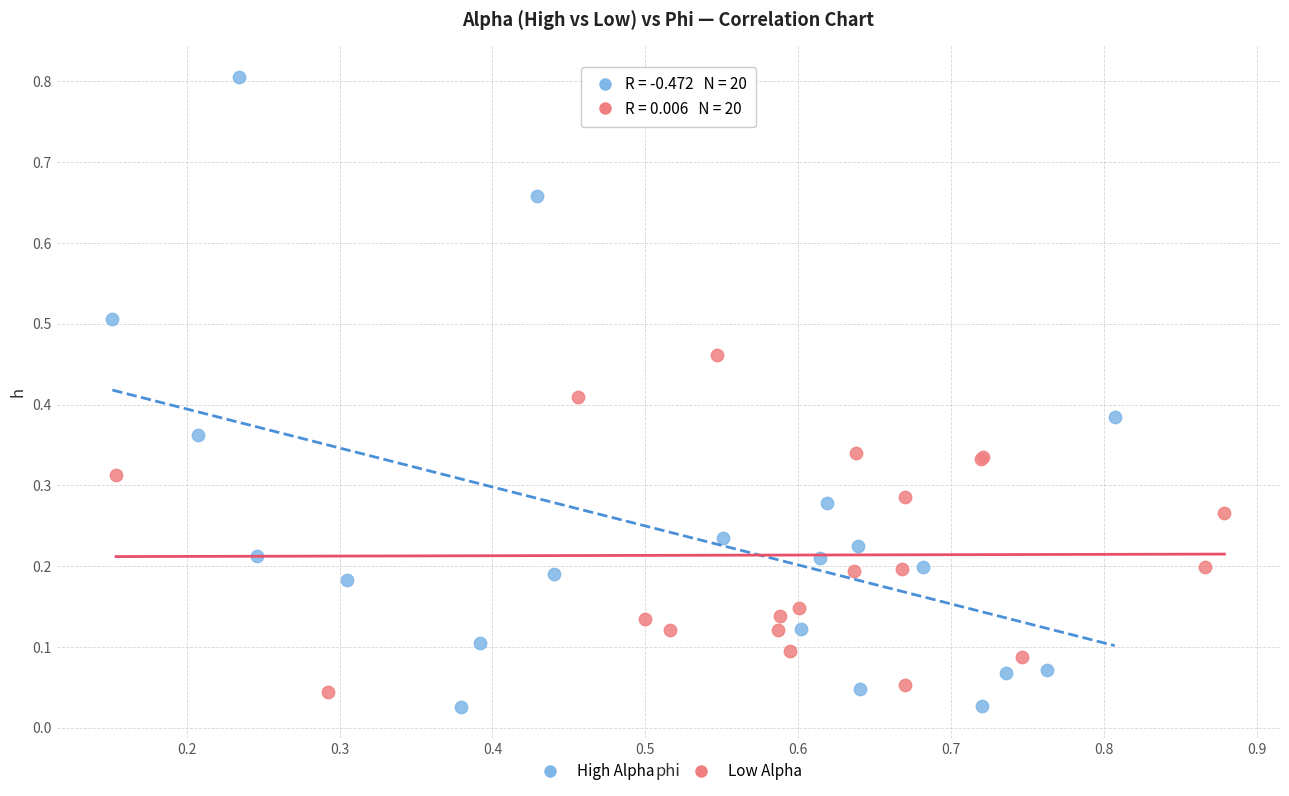

Which series contains the highest Y value?

High Alpha